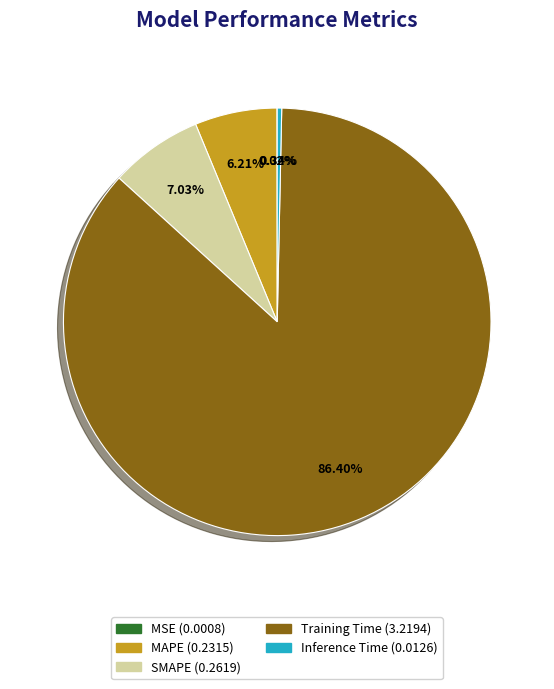

What is the largest slice in the pie chart?

Training Time